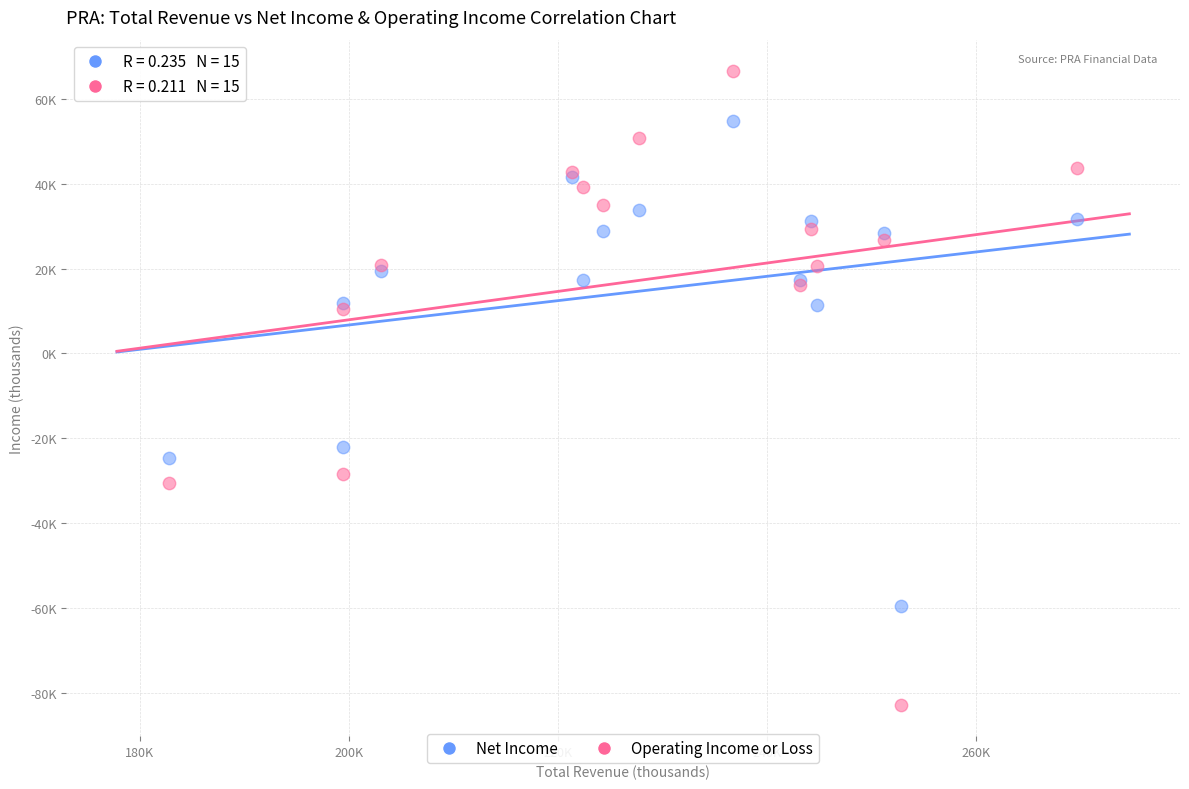

What are all the series names shown in the legend?

Net Income, Operating Income or Loss